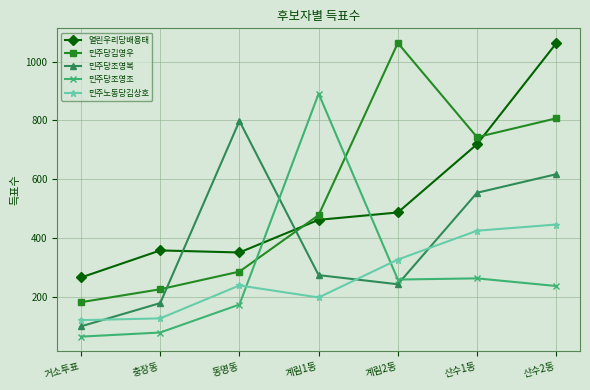

After their last crossing, which series has the higher values: 민주당조영복 or 민주당조영조?

민주당조영복